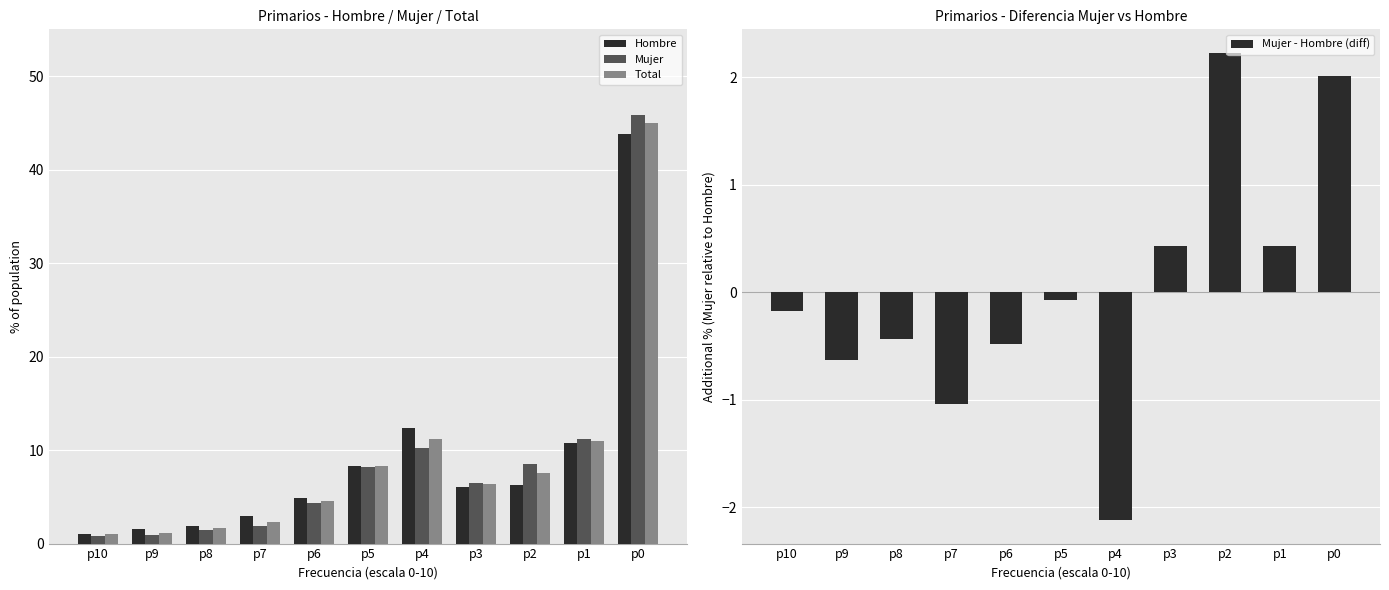

What is the difference between the maximum and minimum values in the Mujer - Hombre (diff) series?

4.3